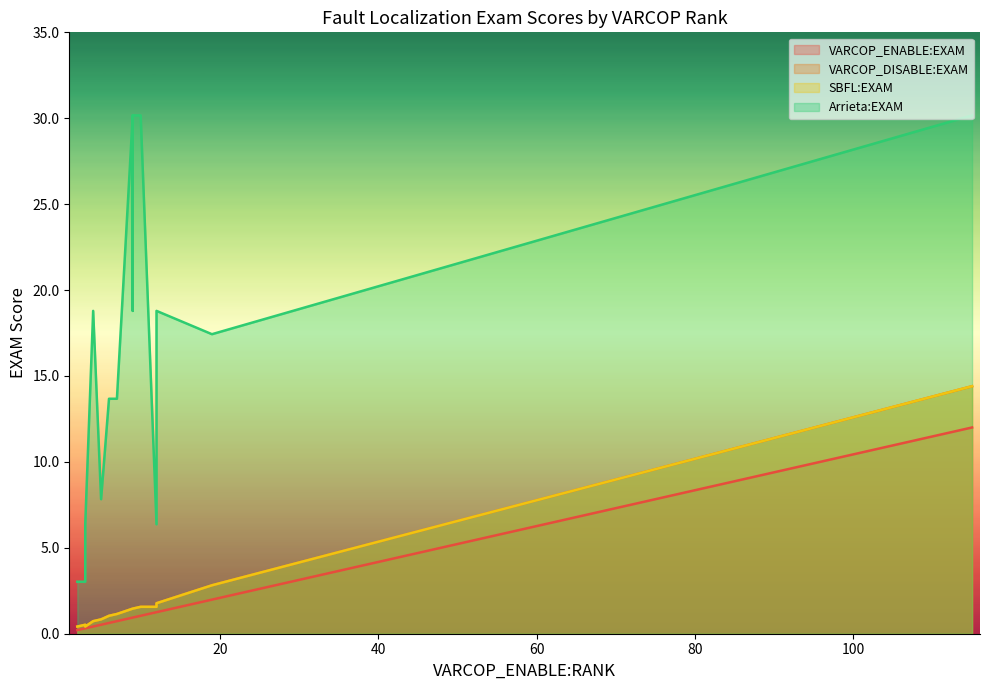

At which category does VARCOP_ENABLE:EXAM reach its first local valley?

3